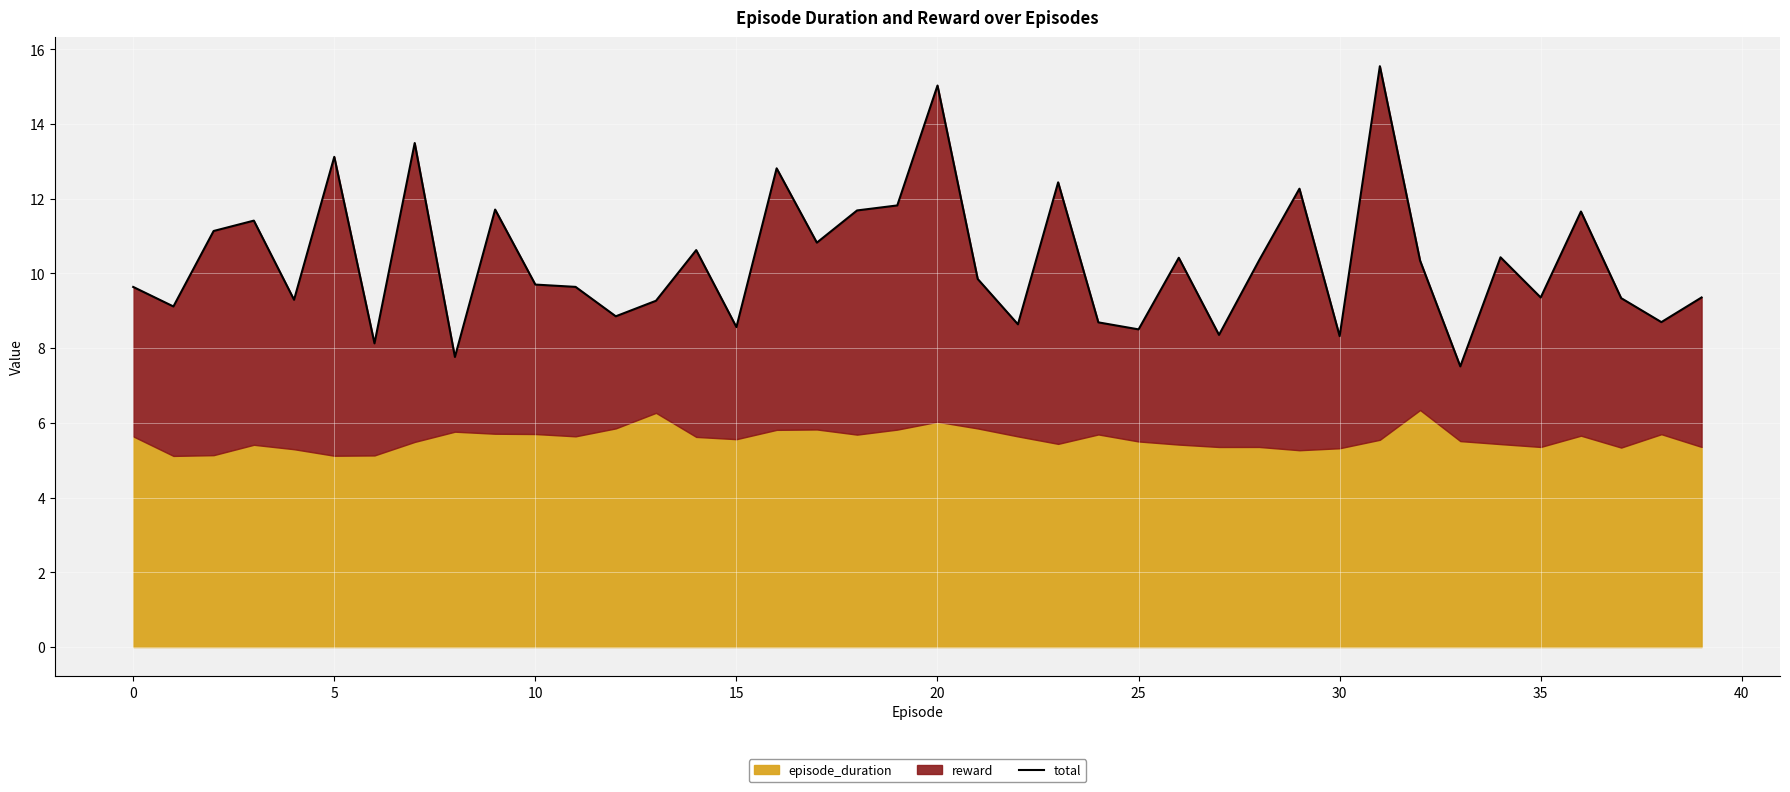

Reading left to right, extract all data points from this chart.

9.6	9.1	11.1	11.4	9.3	13.1	8.1	13.5	7.8	11.7	9.7	9.6	8.9	9.3	10.6	8.6	12.8	10.8	11.7	11.8	15.0	9.9	8.6	12.4	8.7	8.5	10.4	8.4	10.4	12.3	8.3	15.5	10.3	7.5	10.4	9.4	11.7	9.3	8.7	9.4